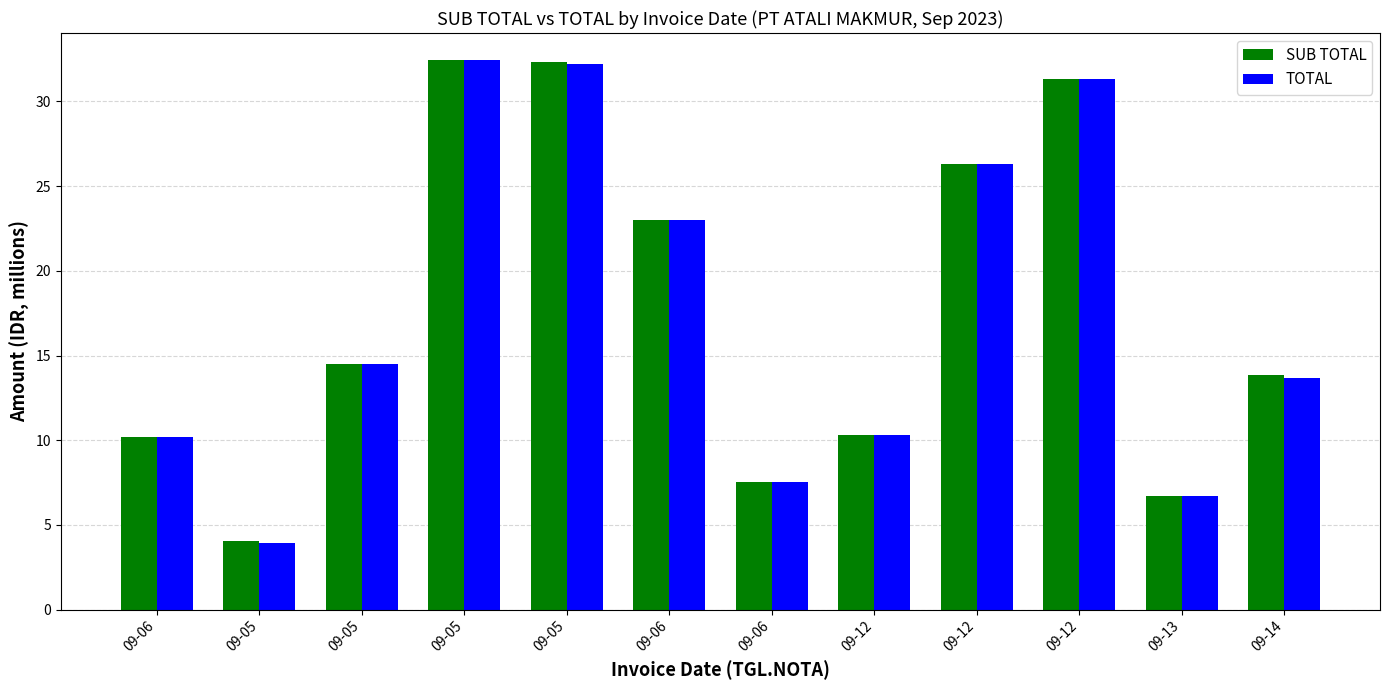

At which label does TOTAL reach its peak?

09-05